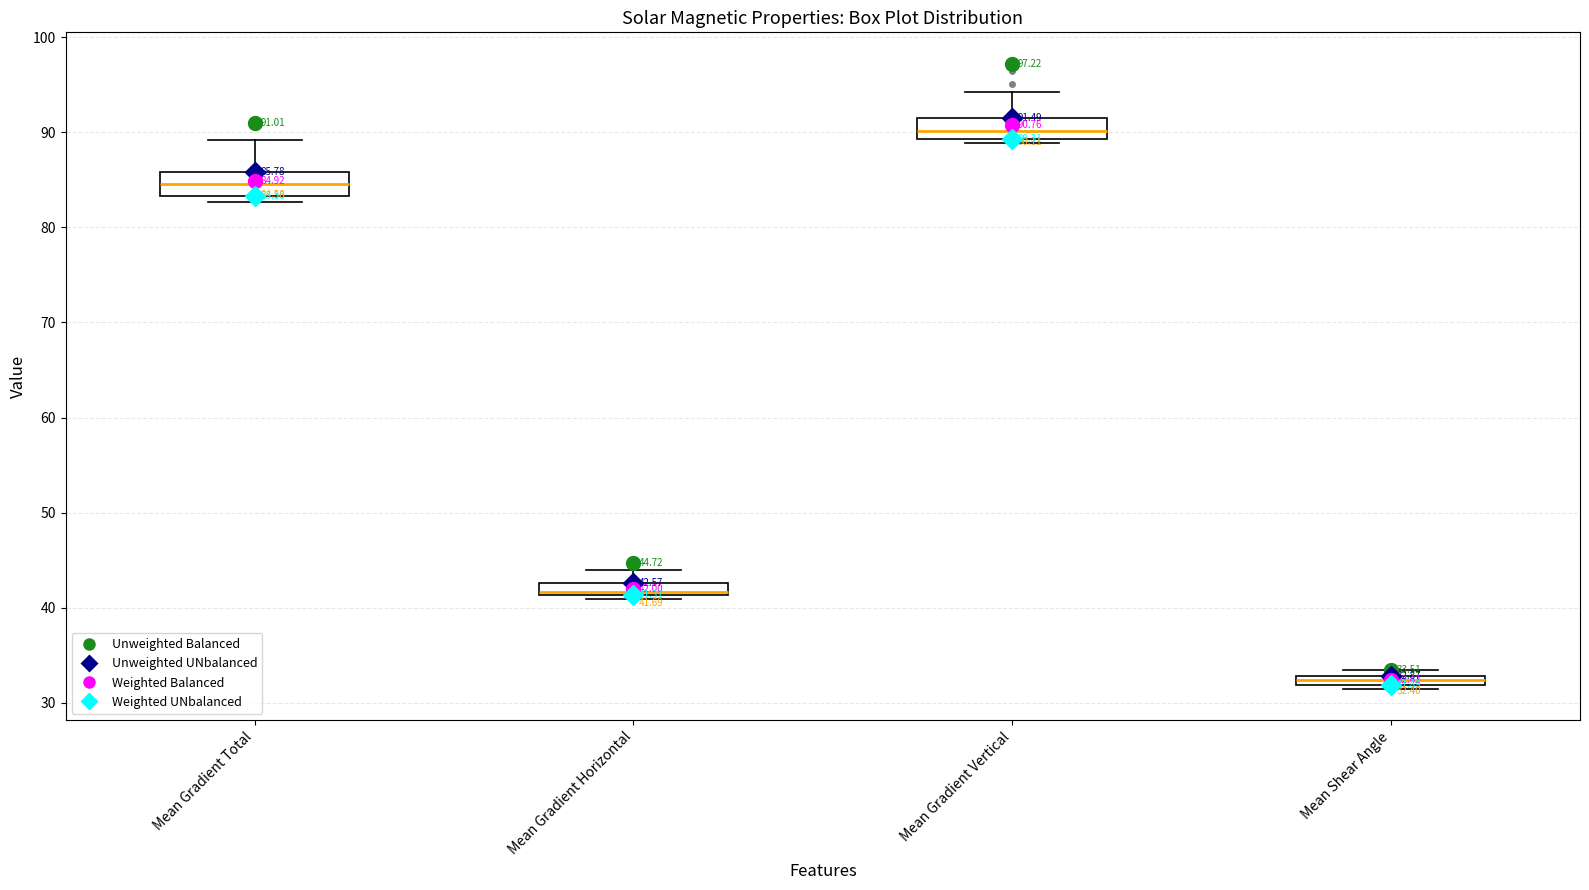

Which box's median line is the highest?

Mean Gradient Vertical